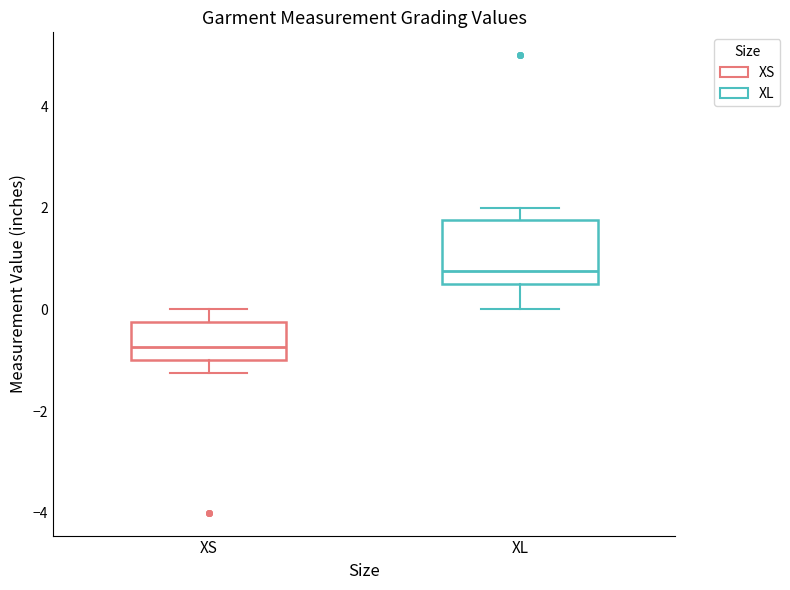

Which box has the lowest median line?

XS